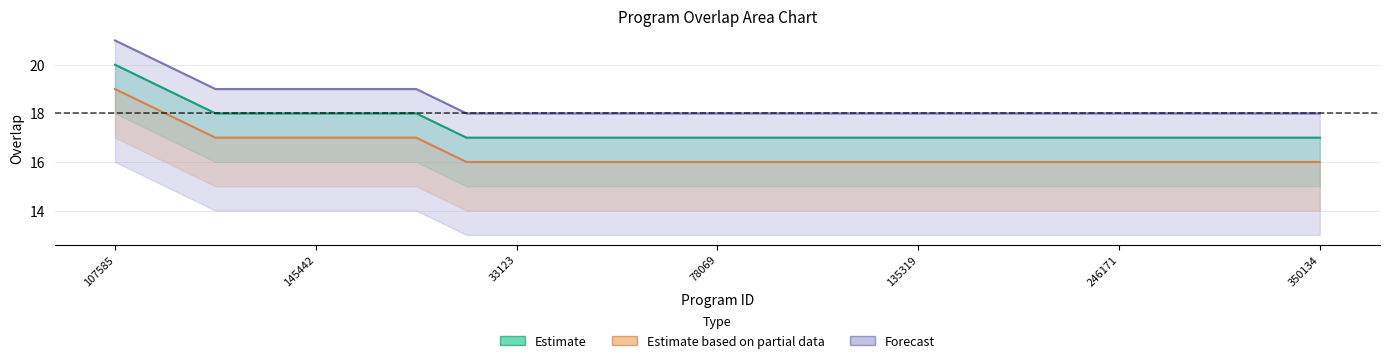

True or false: Forecast and Estimate intersect in this chart.

False